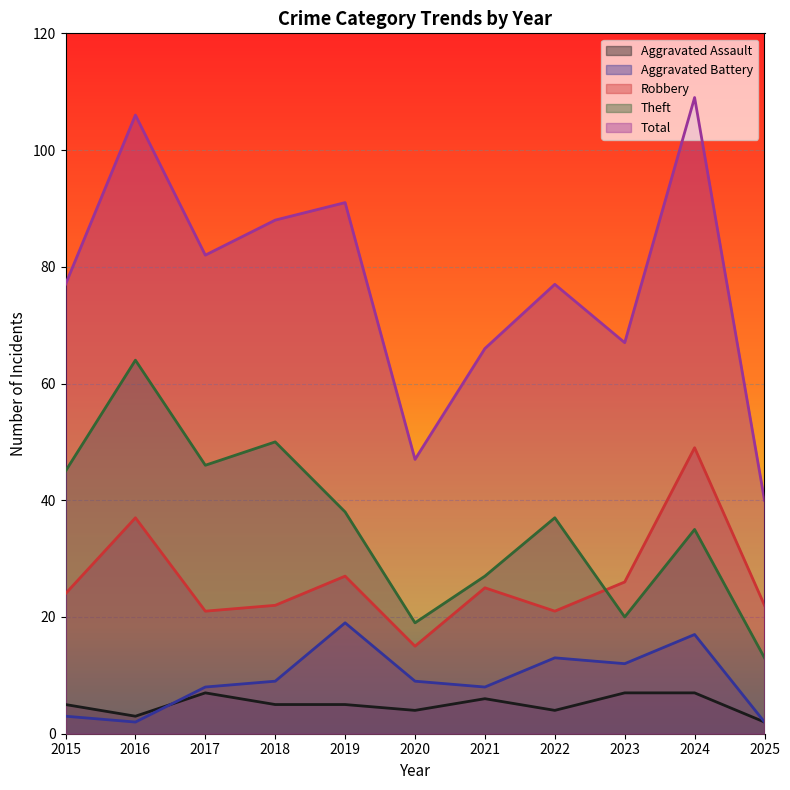

What are all the series names shown in the legend?

Aggravated Assault, Aggravated Battery, Robbery, Theft, Total